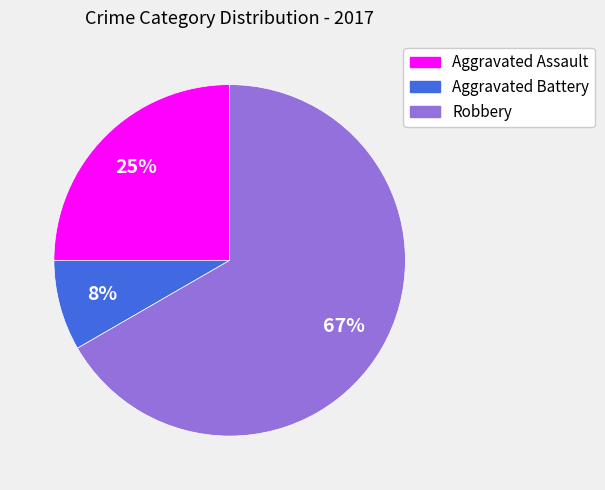

Approximately how many times larger is the value at Aggravated Battery compared to Robbery?

0.1